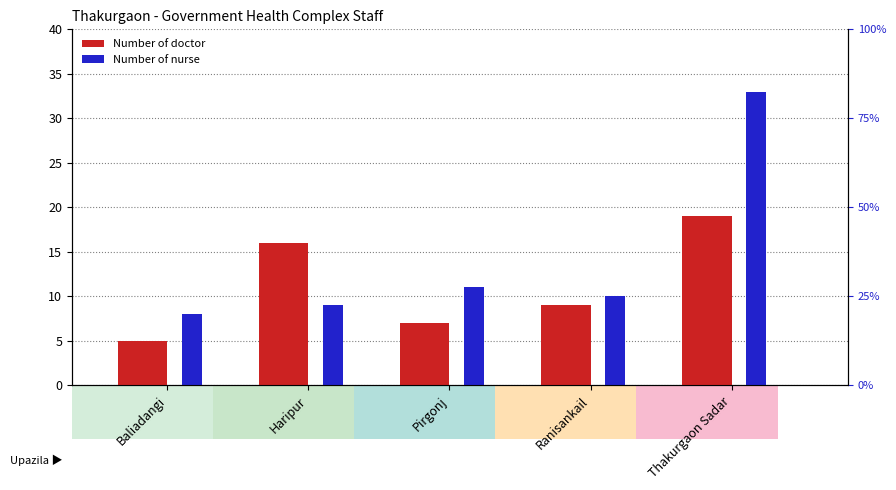

At how many categories does at least one series exceed 12?

2